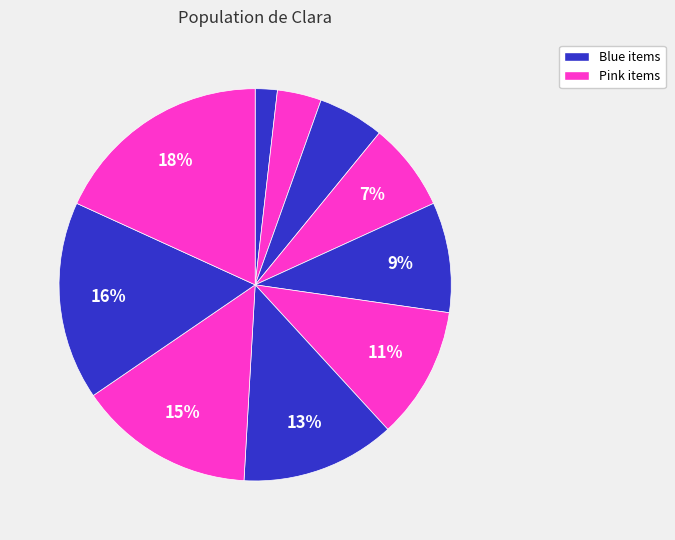

How many slices are in this pie chart?

10